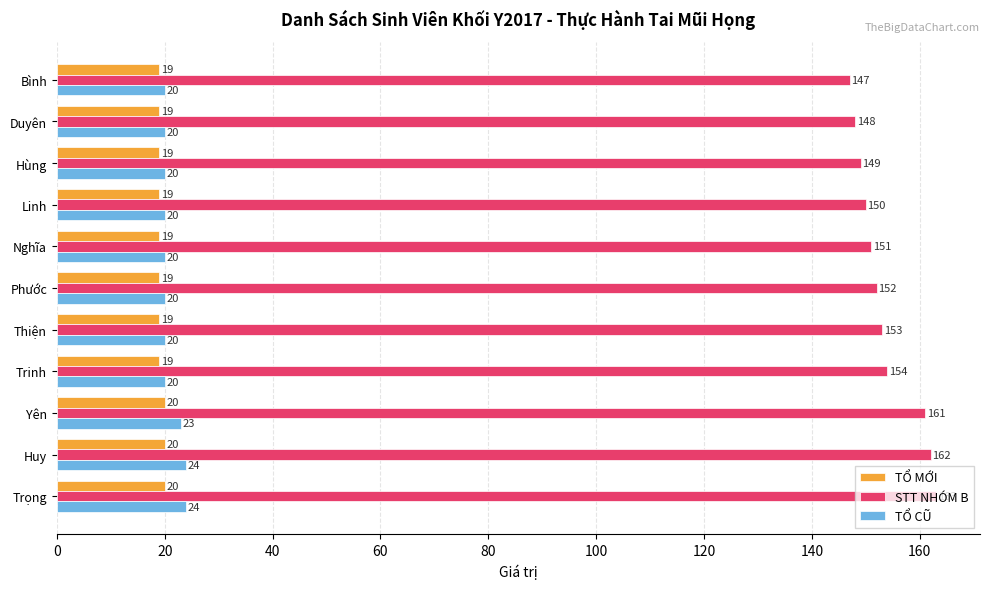

Rank the series at Nghĩa from lowest to highest value.

TỔ MỚI, TỔ CŨ, STT NHÓM B